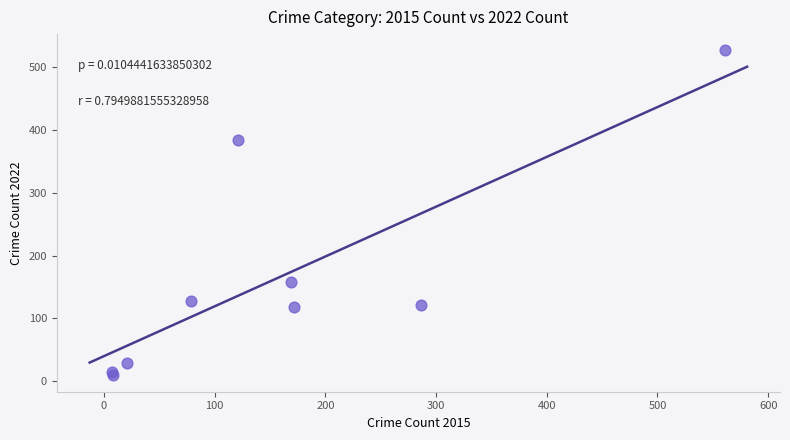

What is the average X value?

158